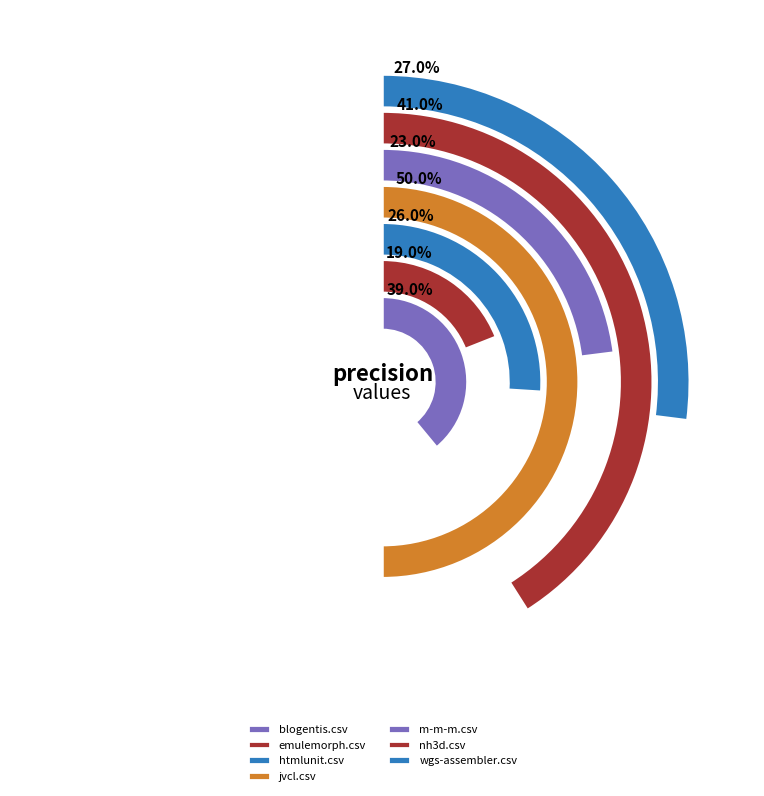

Does emulemorph.csv represent more than half of the total?

No